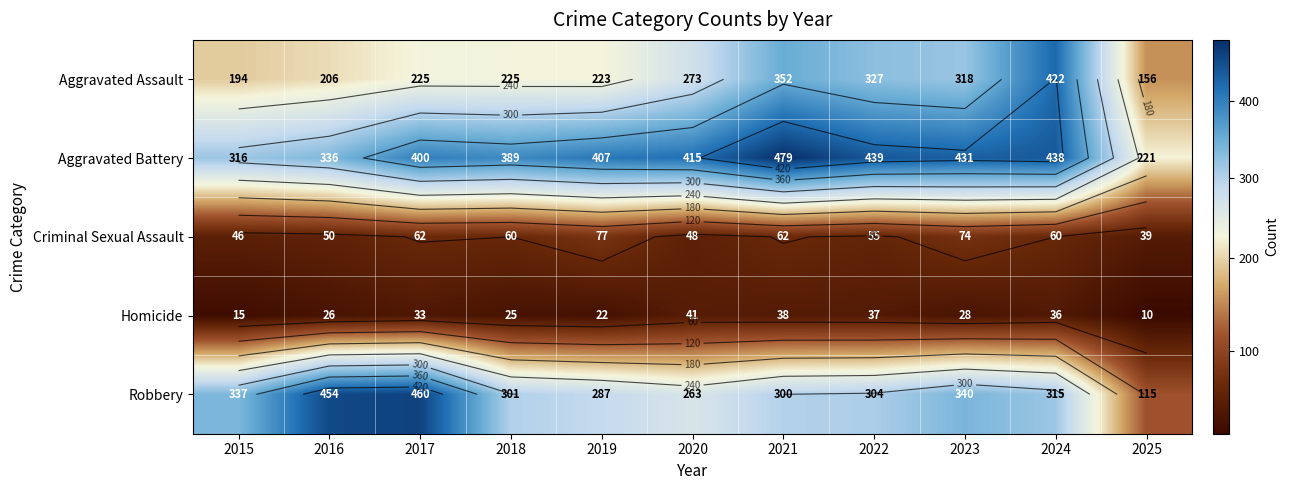

Rank the series at 2017 from highest to lowest value.

Robbery, Aggravated Battery, Aggravated Assault, Criminal Sexual Assault, Homicide